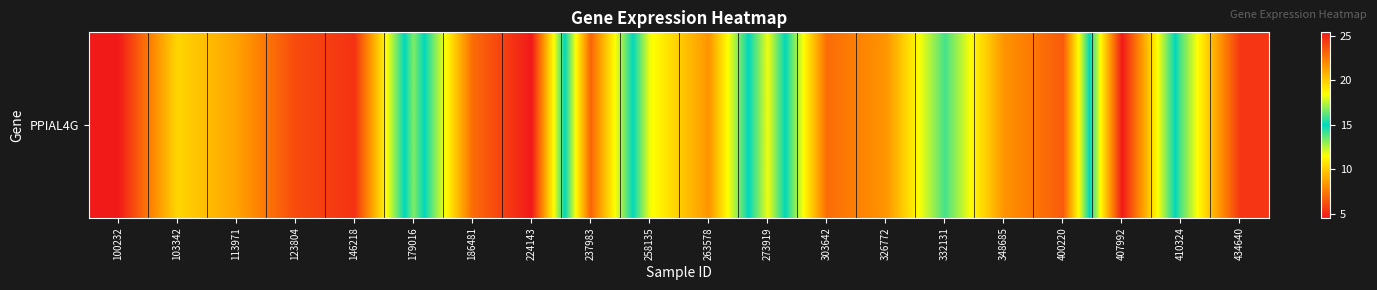

At which label does the data first exceed 8?

103342